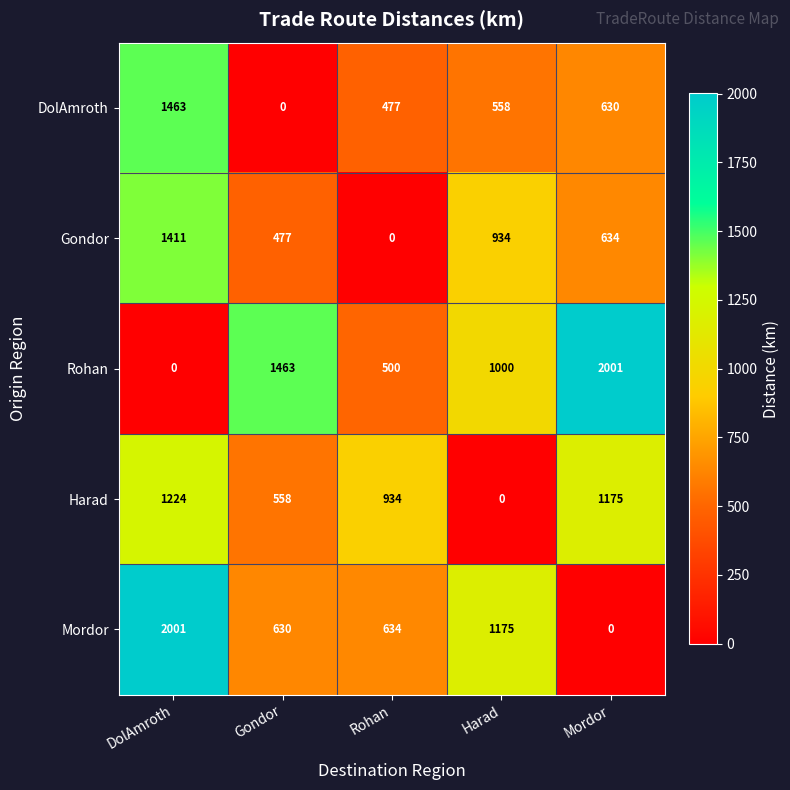

Rank the series by their average value, from highest to lowest.

Rohan, Mordor, Harad, Gondor, DolAmroth